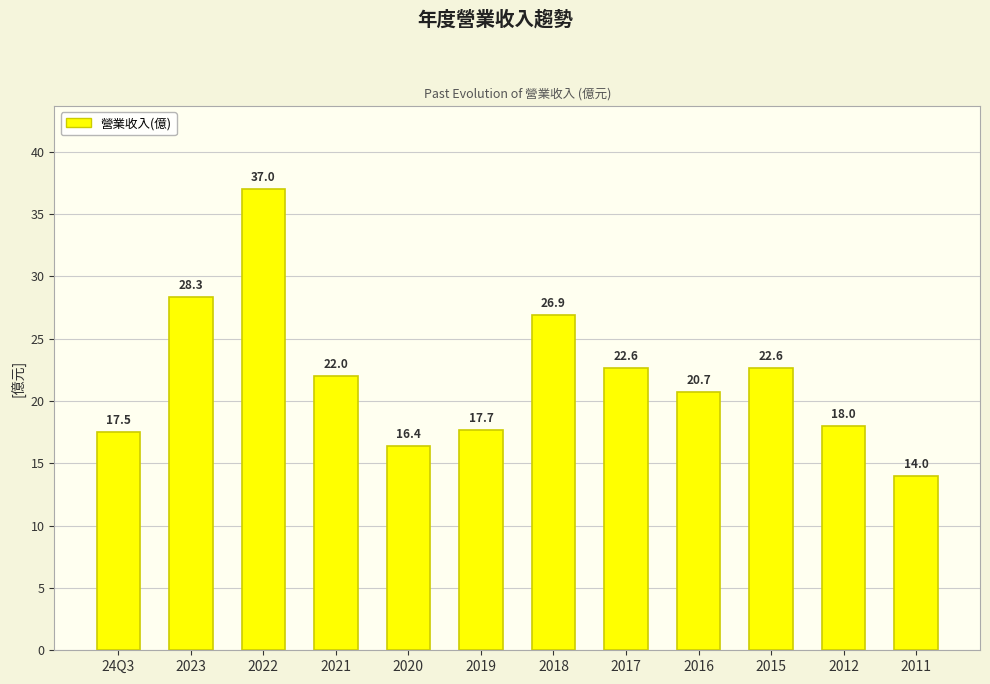

What is the label of the 6th bar from the left?

2019